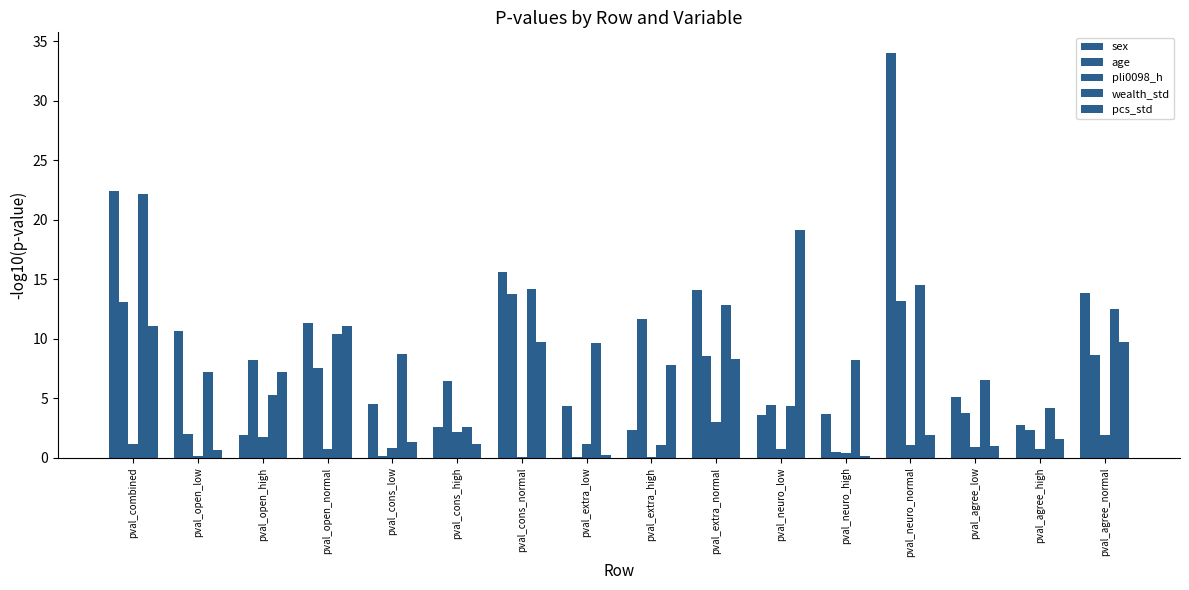

What value does the pcs_std series have at pval_agree_high?

1.6